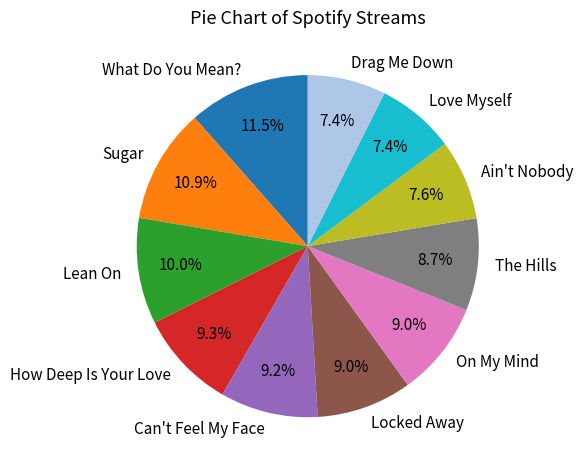

Is Love Myself the majority of the pie?

No